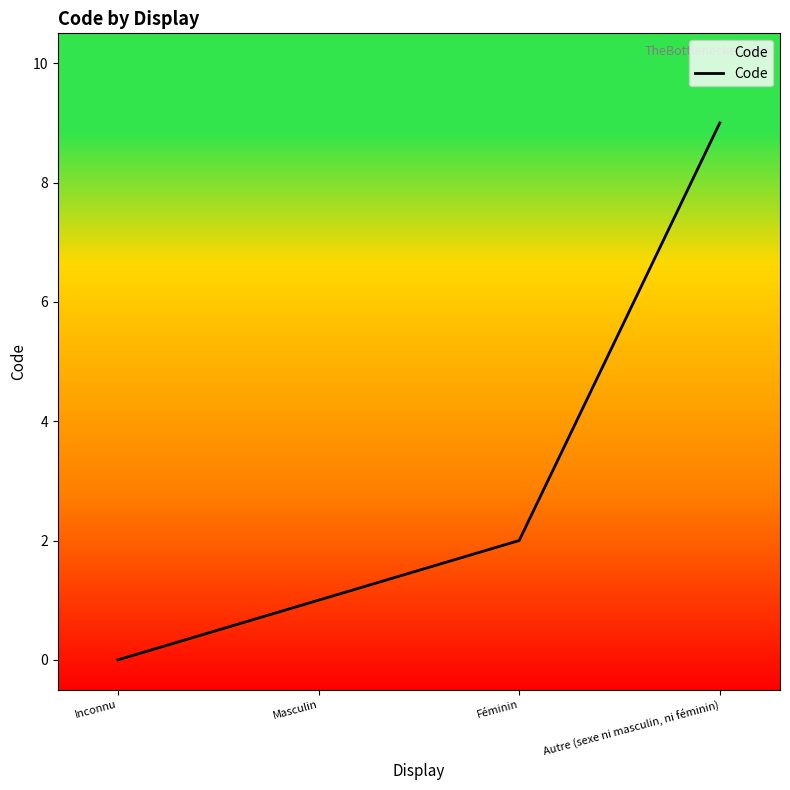

Rank the categories by value from lowest to highest.

Inconnu, Masculin, Féminin, Autre (sexe ni masculin, ni féminin)